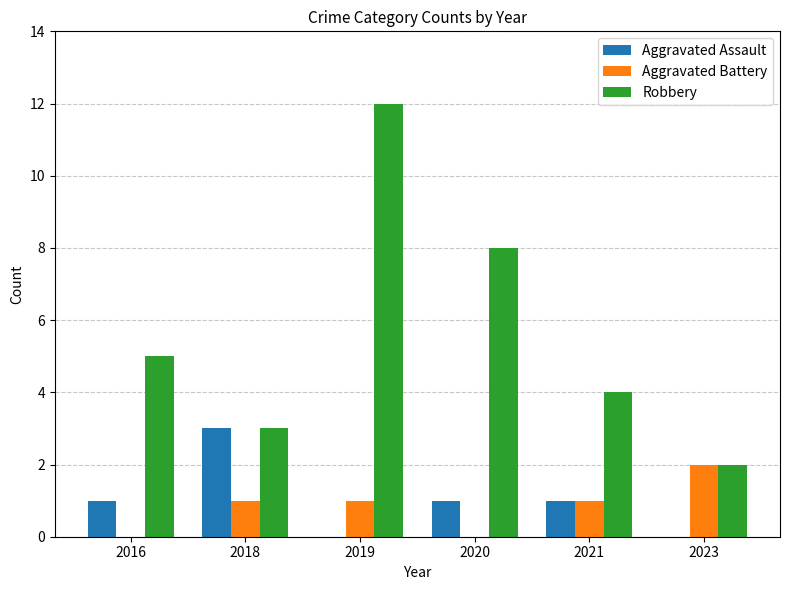

Which series has the largest total across all categories?

Robbery